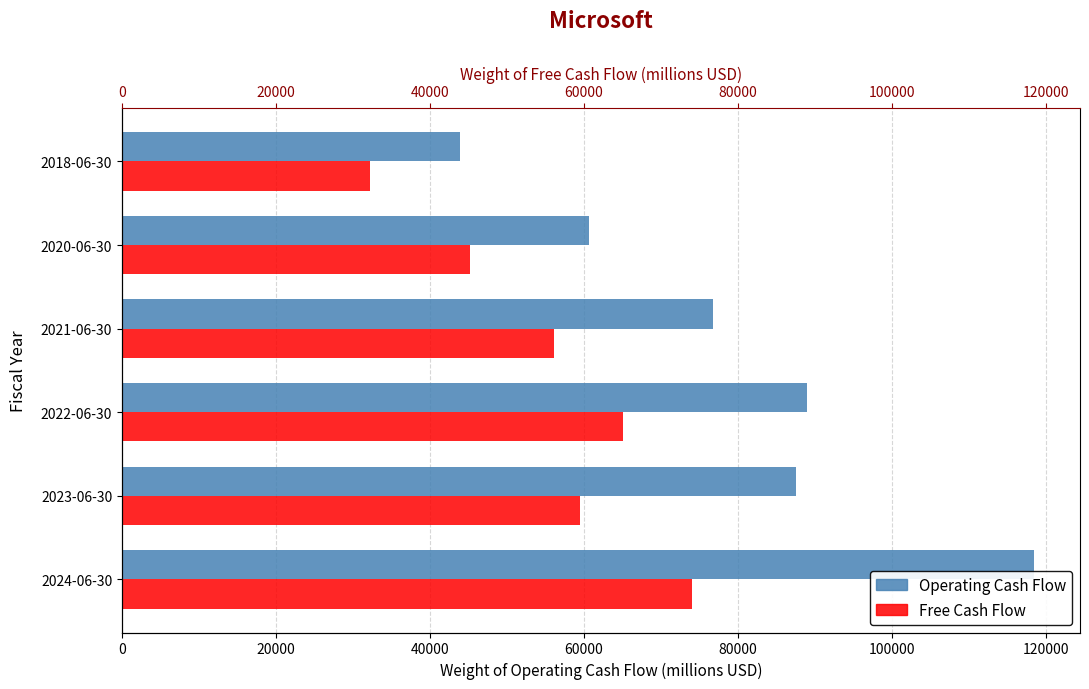

How many data points does each series have?

6